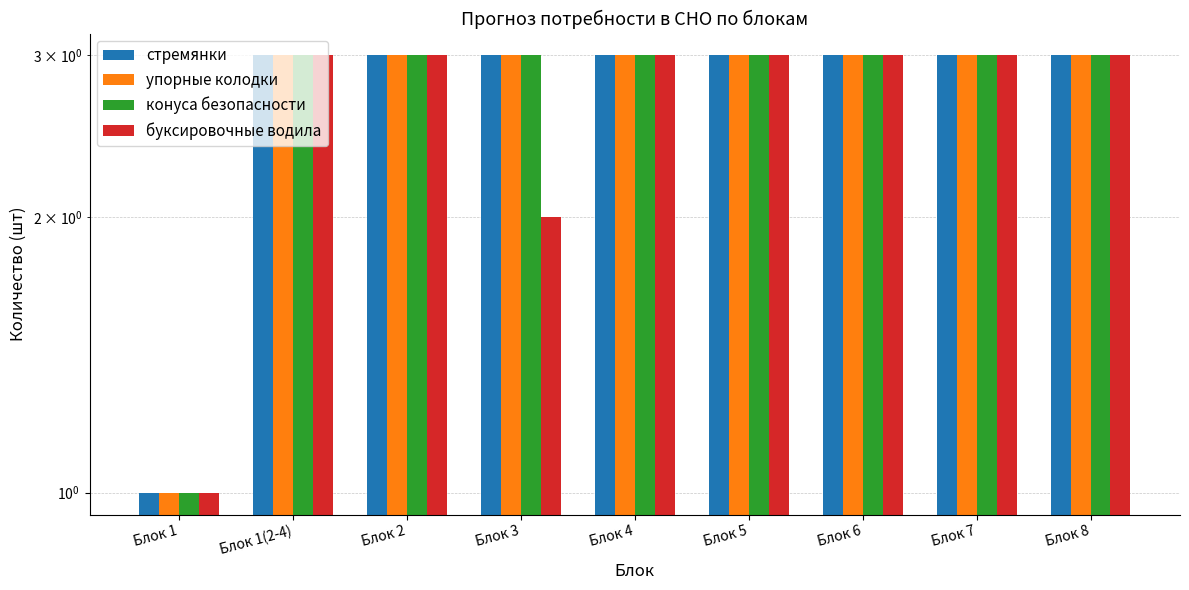

What is the sum of the упорные колодки values at Блок 8 and Блок 3?

6